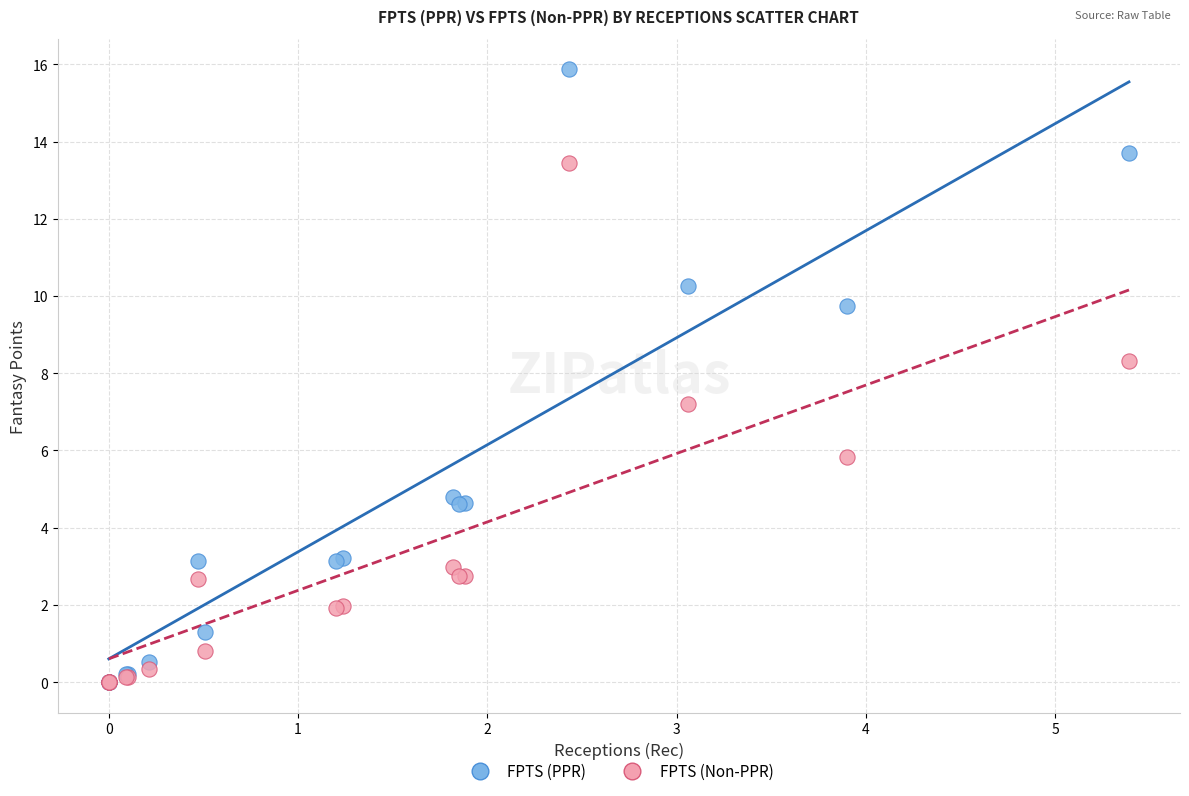

Which series reaches the maximum Y coordinate?

FPTS (PPR)